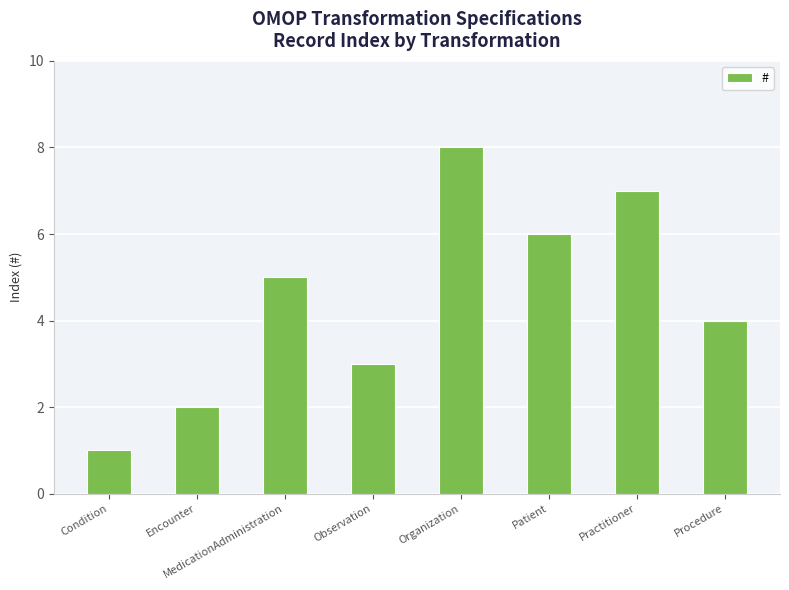

Reading right to left, what are all the values shown in this chart?

Procedure=4	Practitioner=7	Patient=6	Organization=8	Observation=3	MedicationAdministration=5	Encounter=2	Condition=1